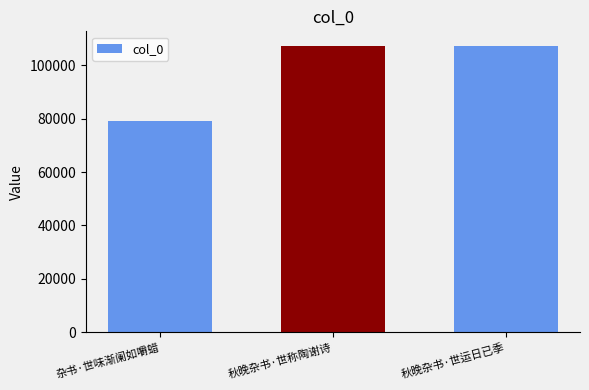

Where is the data nearest to the value 93308?

秋晚杂书·世称陶谢诗